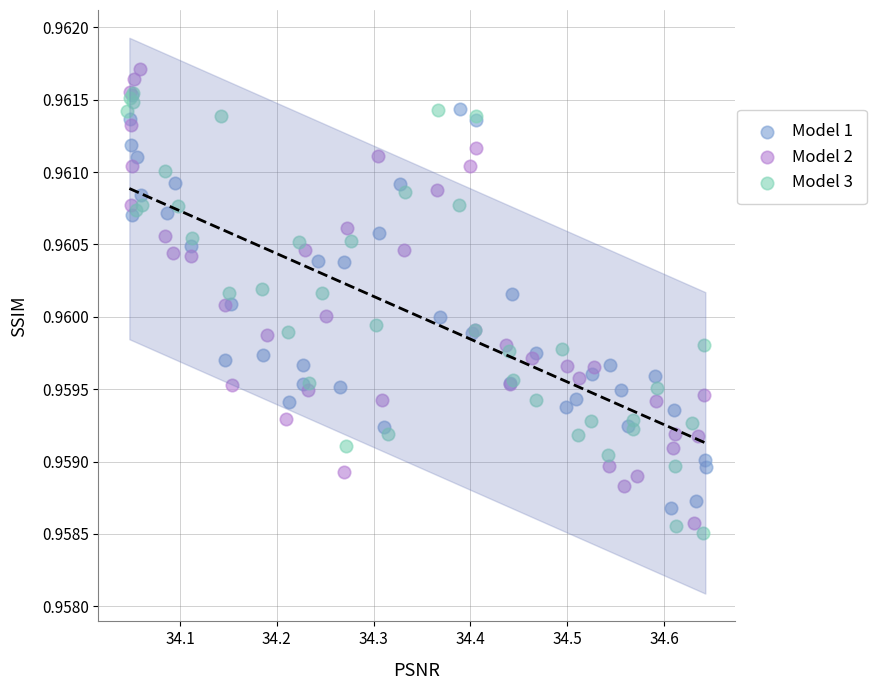

Which series reaches the maximum Y coordinate?

Model 2